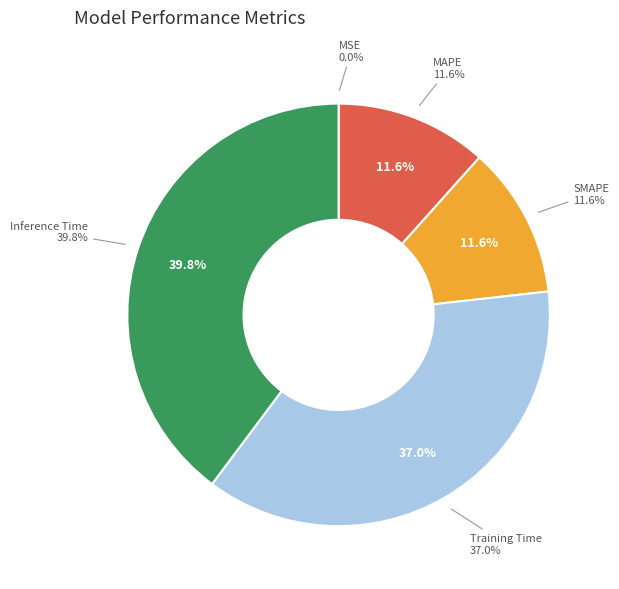

To the nearest percent, what is the average slice percentage?

20%